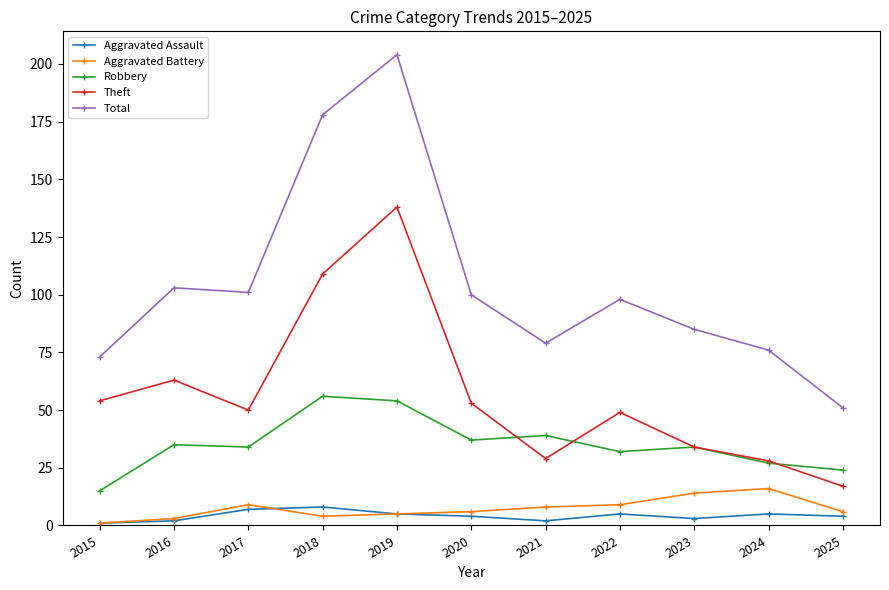

Which series changed the most between 2016 and 2021?

Theft